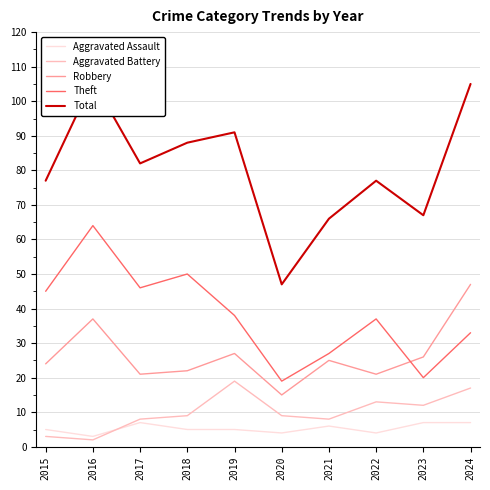

What are all the series names shown in the legend?

Aggravated Assault, Aggravated Battery, Robbery, Theft, Total